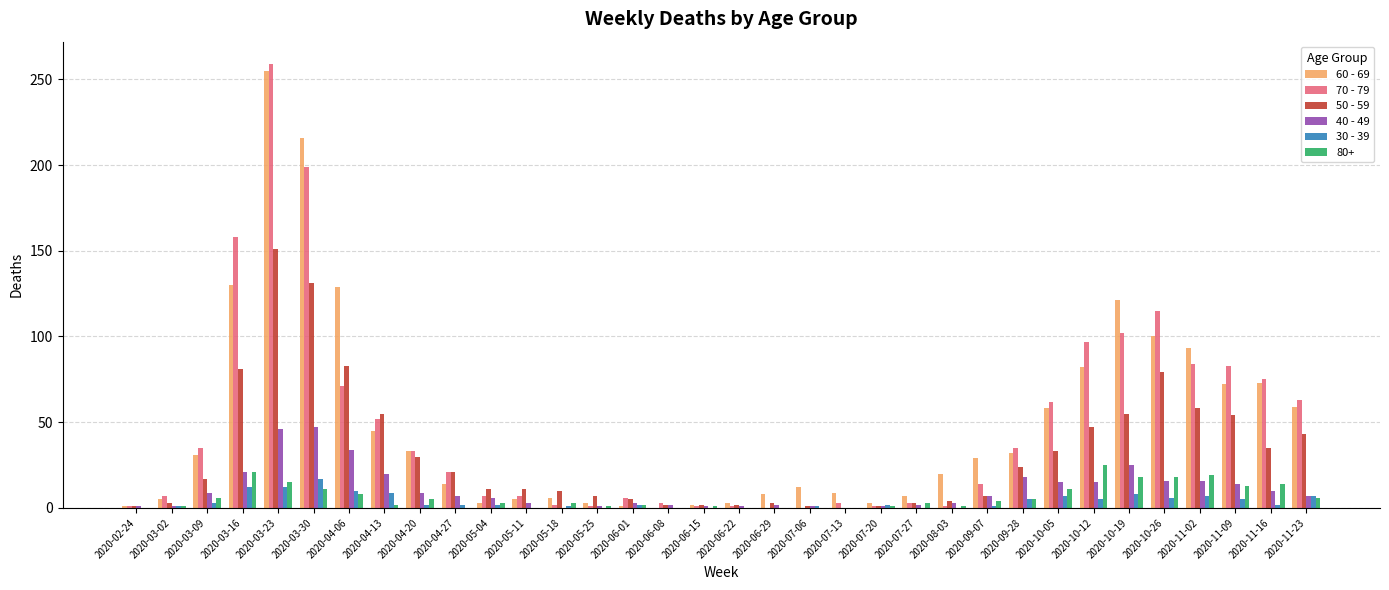

Where does the 40 - 49 series first go above 7?

2020-03-09